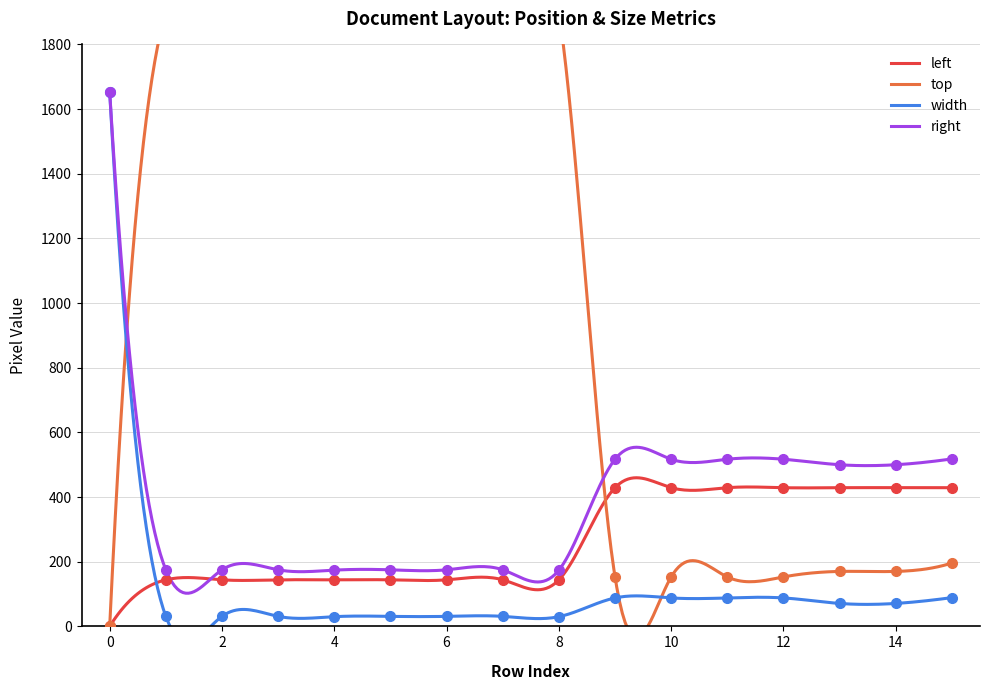

Where does the top series first go above 1900?

4